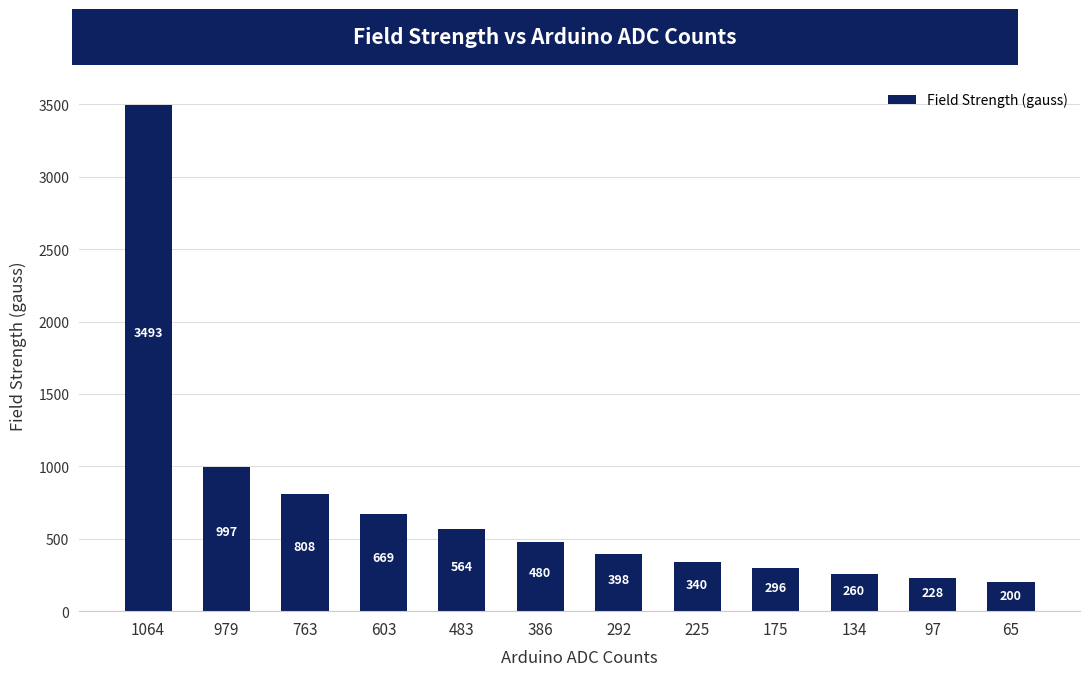

The chart shows a value of 228.2 at 97. True or false?

True